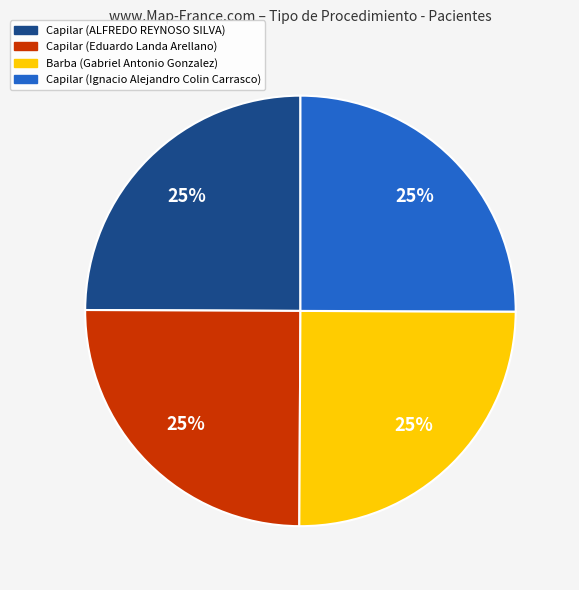

Count the number of slices in the pie.

4